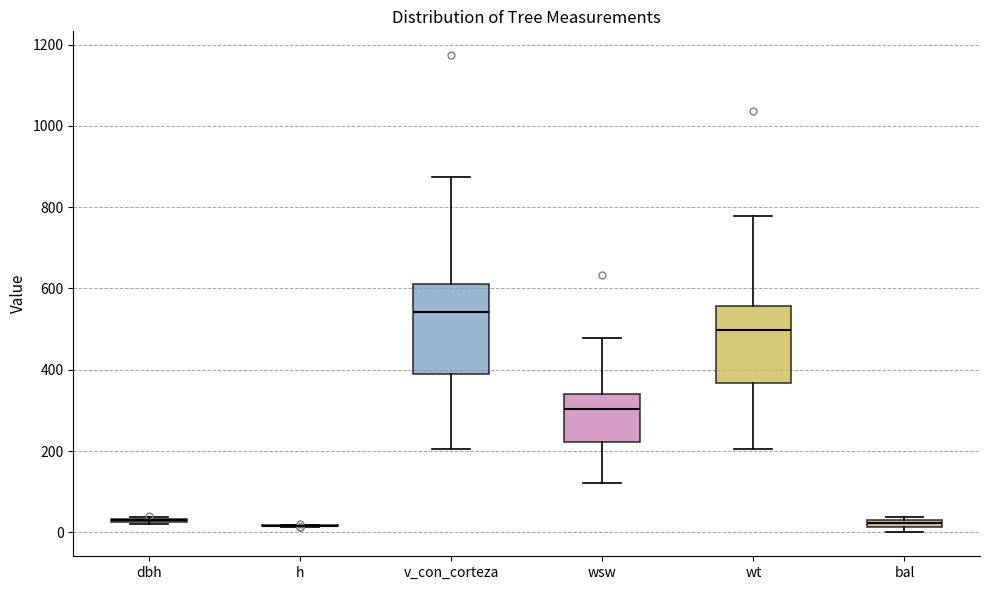

Which box is the tallest, from its lower edge to its upper edge?

v_con_corteza